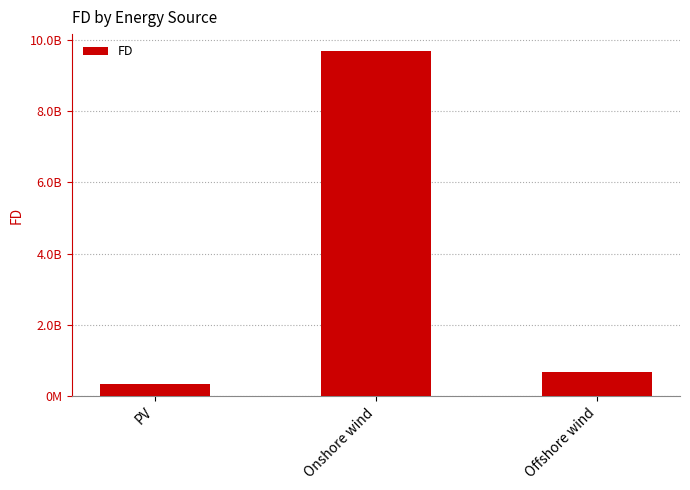

Reading left to right, transcribe all the data shown in this chart.

PV=344203163.8	Onshore wind=9671167627.4	Offshore wind=676370575.6